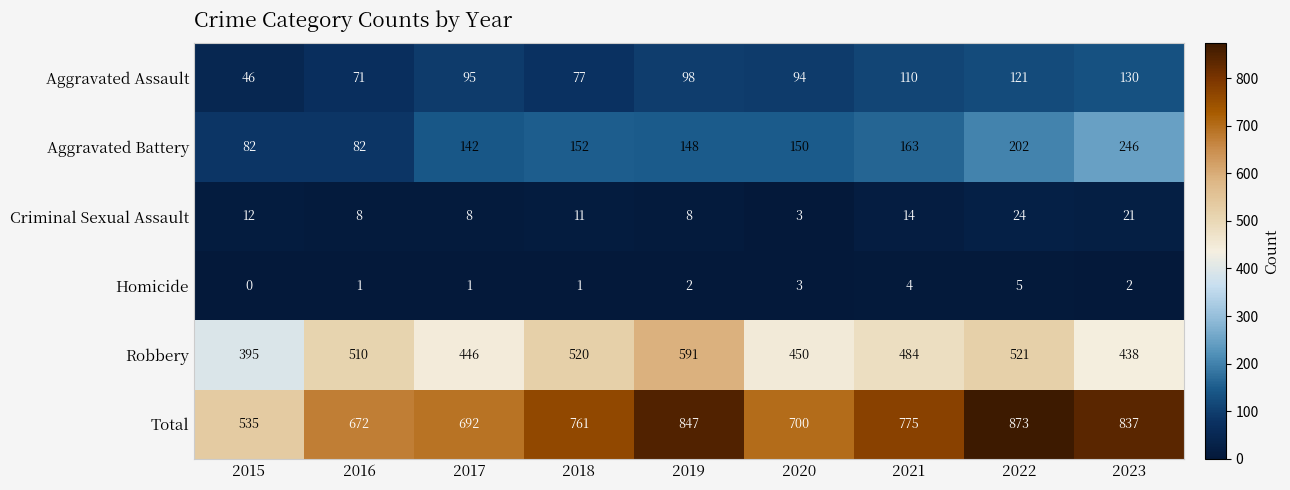

Which series has the largest total across all categories?

Total